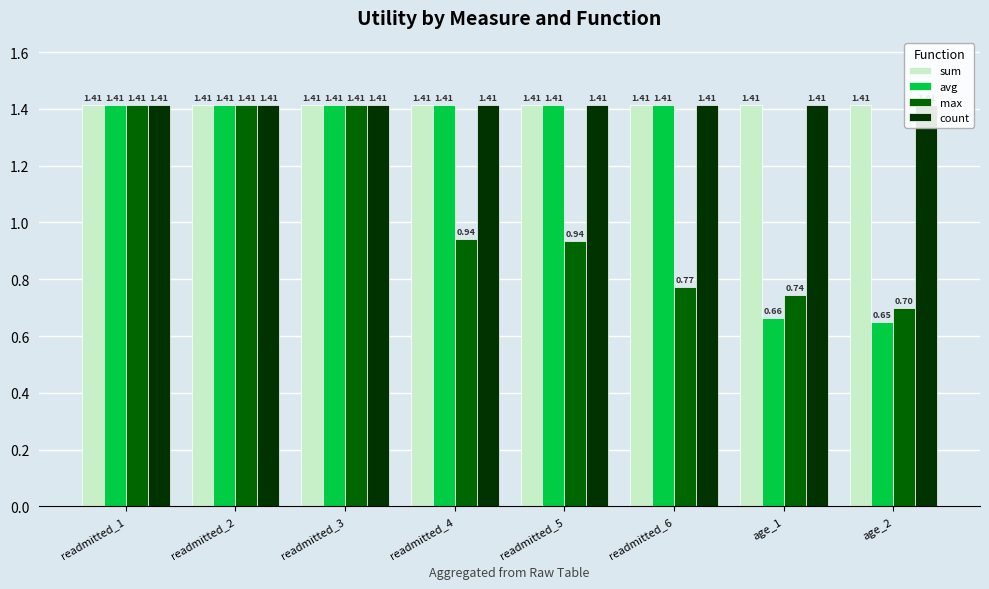

What is the label of the 4th bar from the left?

readmitted_4